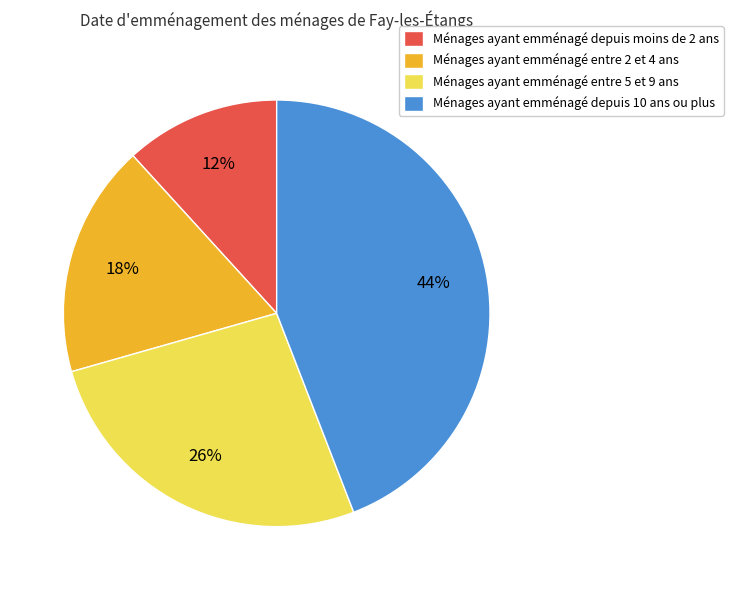

Which slice is the smallest?

Ménages ayant emménagé depuis moins de 2 ans